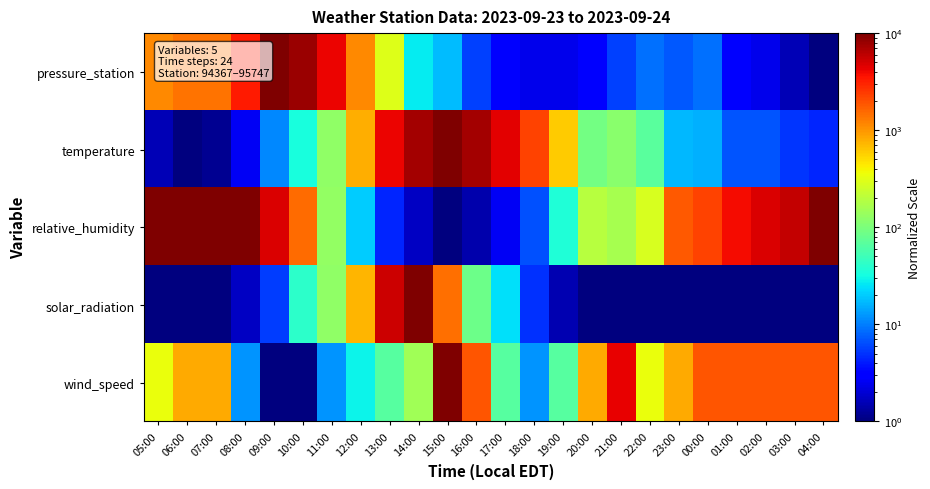

Reading left to right, extract all data points from this chart.

pressure_station: 05:00=1115.9	06:00=1389.5	07:00=1389.5	08:00=3340.5	09:00=10000.0	10:00=8030.9	11:00=4159.6	12:00=1115.9	13:00=299.4	14:00=26.8	15:00=17.3	16:00=5.8	17:00=3.0	18:00=2.4	19:00=2.4	20:00=3.0	21:00=5.8	22:00=9.0	23:00=7.2	00:00=9.0	01:00=3.0	02:00=2.4	03:00=1.6	04:00=1.0
temperature: 05:00=1.6	06:00=1.0	07:00=1.2	08:00=2.6	09:00=10.8	10:00=32.8	11:00=125.0	12:00=800.3	13:00=4101.1	14:00=7429.6	15:00=10000.0	16:00=7429.6	17:00=4417.3	18:00=2263.8	19:00=594.6	20:00=92.8	21:00=116.0	22:00=69.0	23:00=16.8	00:00=15.6	01:00=6.9	02:00=6.9	03:00=5.1	04:00=4.4
relative_humidity: 05:00=10000.0	06:00=10000.0	07:00=10000.0	08:00=10000.0	09:00=4714.9	10:00=1526.4	11:00=132.6	12:00=20.2	13:00=4.5	14:00=1.8	15:00=1.0	16:00=1.5	17:00=2.6	18:00=6.6	19:00=35.6	20:00=193.1	21:00=160.0	22:00=281.2	23:00=1842.1	00:00=2223.0	01:00=3906.9	02:00=4714.9	03:00=5689.9	04:00=10000.0
solar_radiation: 05:00=1.0	06:00=1.0	07:00=1.0	08:00=1.8	09:00=5.6	10:00=41.5	11:00=126.6	12:00=731.9	13:00=5296.2	14:00=10000.0	15:00=1468.7	16:00=83.6	17:00=23.8	18:00=4.9	19:00=1.5	20:00=1.0	21:00=1.0	22:00=1.0	23:00=1.0	00:00=1.0	01:00=1.0	02:00=1.0	03:00=1.0	04:00=1.0
wind_speed: 05:00=351.1	06:00=811.1	07:00=811.1	08:00=12.3	09:00=1.0	10:00=1.0	11:00=12.3	12:00=28.5	13:00=65.8	14:00=152.0	15:00=10000.0	16:00=1873.8	17:00=65.8	18:00=12.3	19:00=65.8	20:00=811.1	21:00=4328.8	22:00=351.1	23:00=811.1	00:00=1873.8	01:00=1873.8	02:00=1873.8	03:00=1873.8	04:00=1873.8